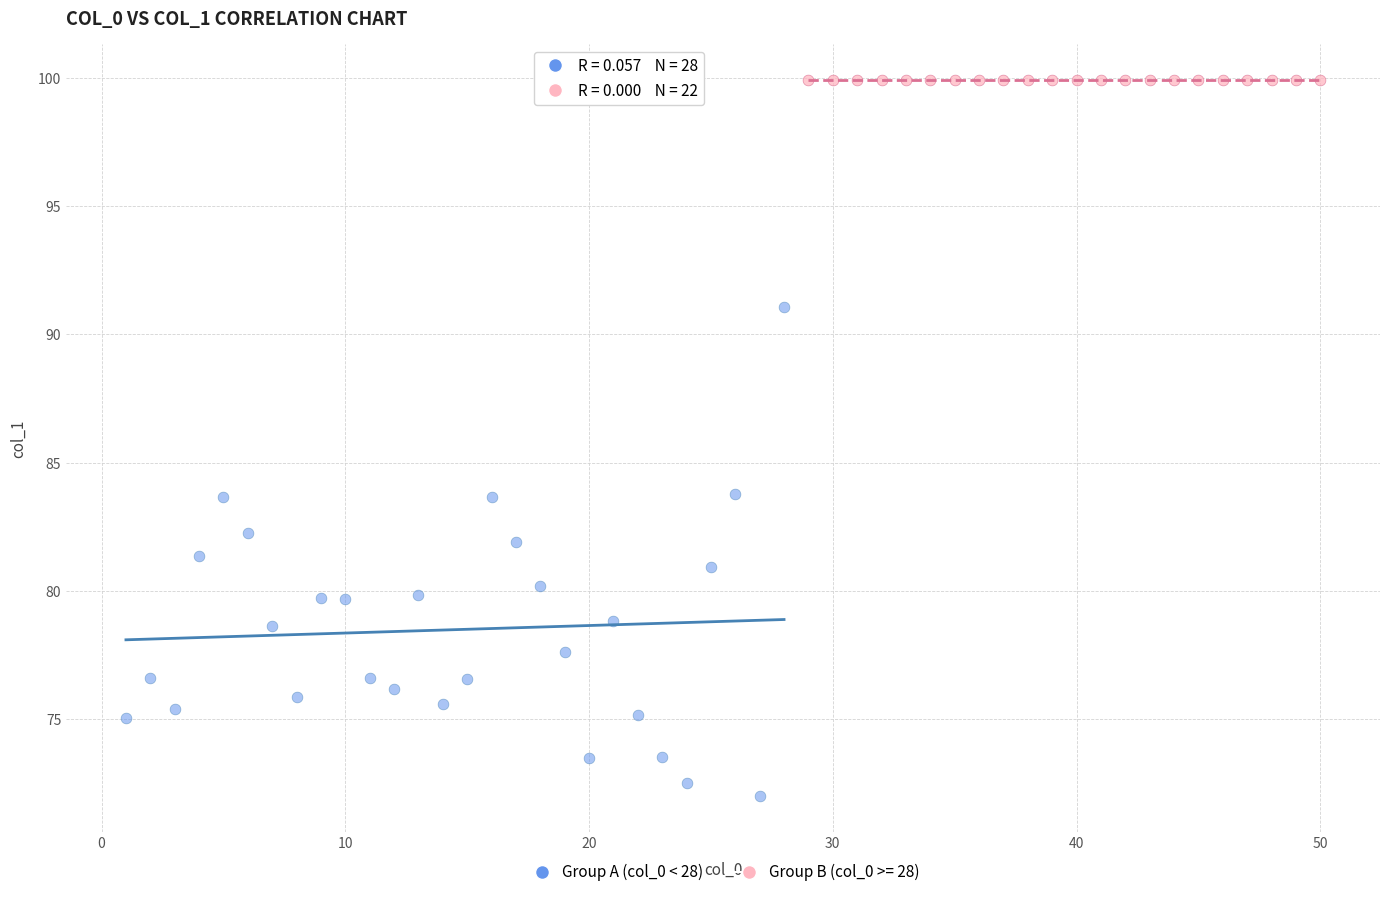

Which series contains the lowest Y value?

Group A (col_0 < 28)